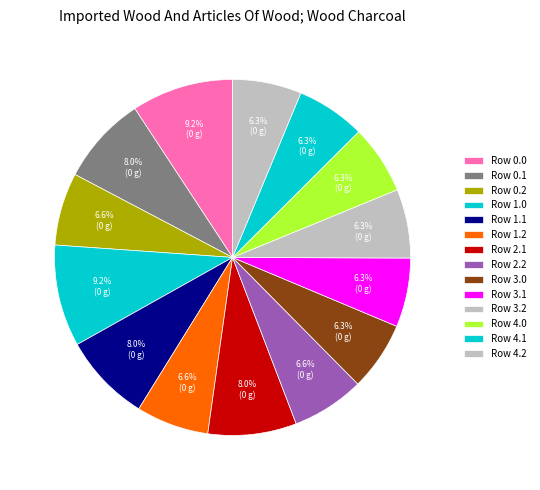

Which slice is the largest?

Row 0.0